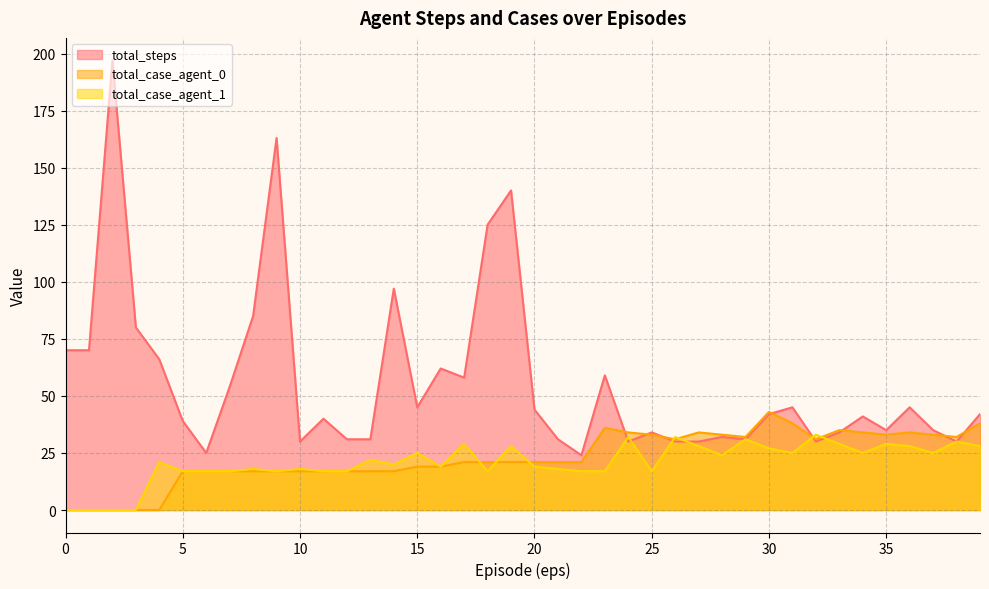

How many lines are shown in the chart?

3